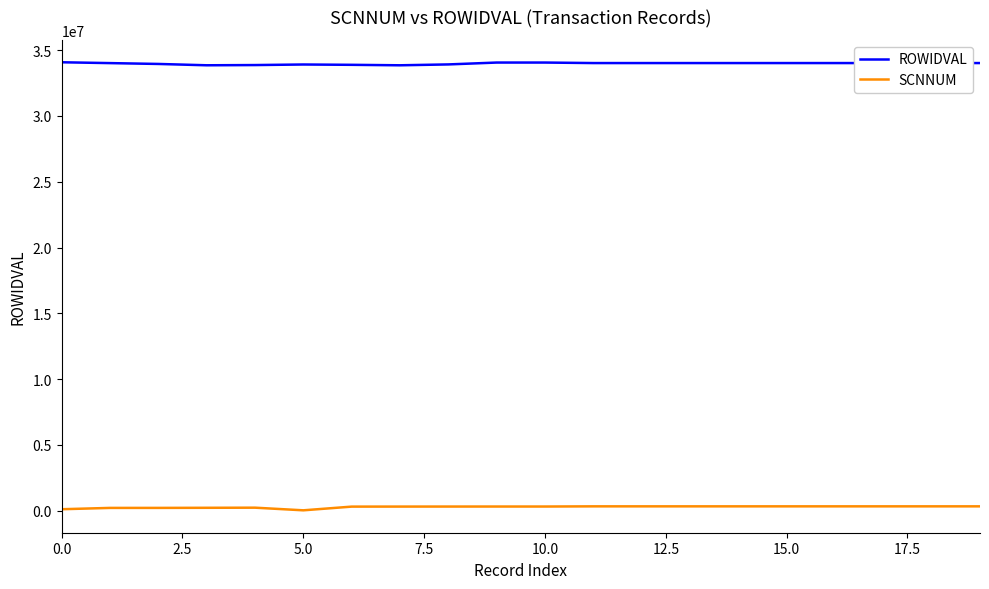

Rank the series by their average value, from lowest to highest.

SCNNUM, ROWIDVAL